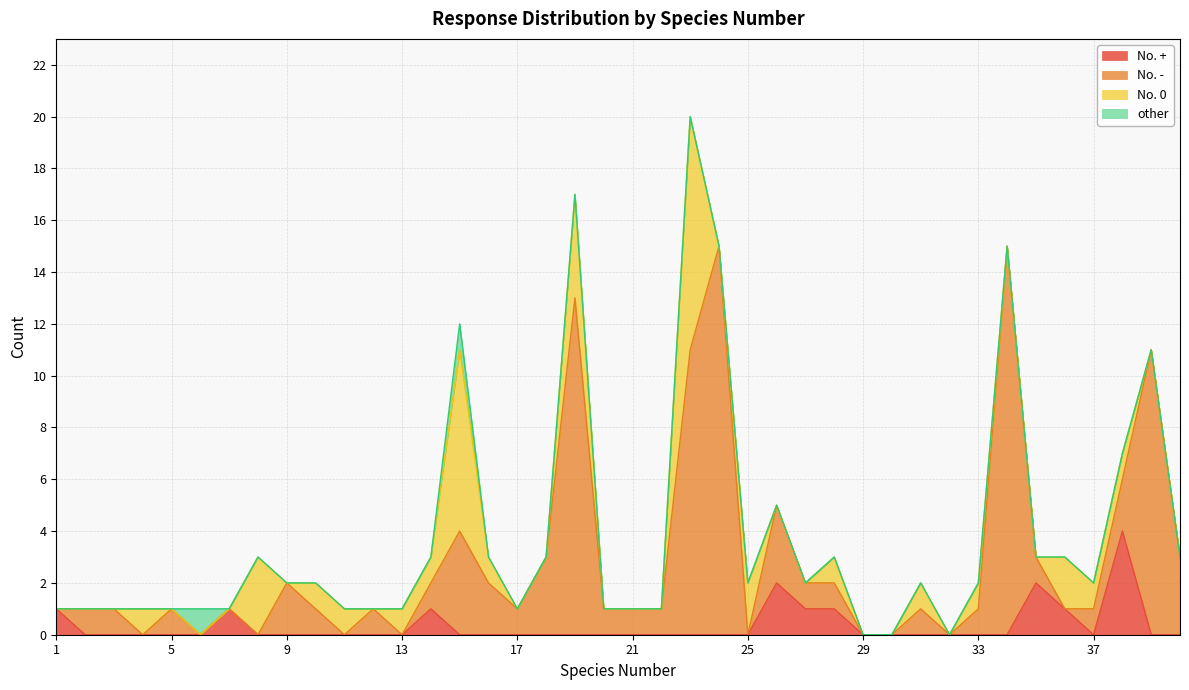

Rank the categories by No. + value from highest to lowest.

38, 26, 35, 1, 7, 14, 27, 28, 36, 2, 3, 4, 5, 6, 8, 9, 10, 11, 12, 13, 15, 16, 17, 18, 19, 20, 21, 22, 23, 24, 25, 29, 30, 31, 32, 33, 34, 37, 39, 40